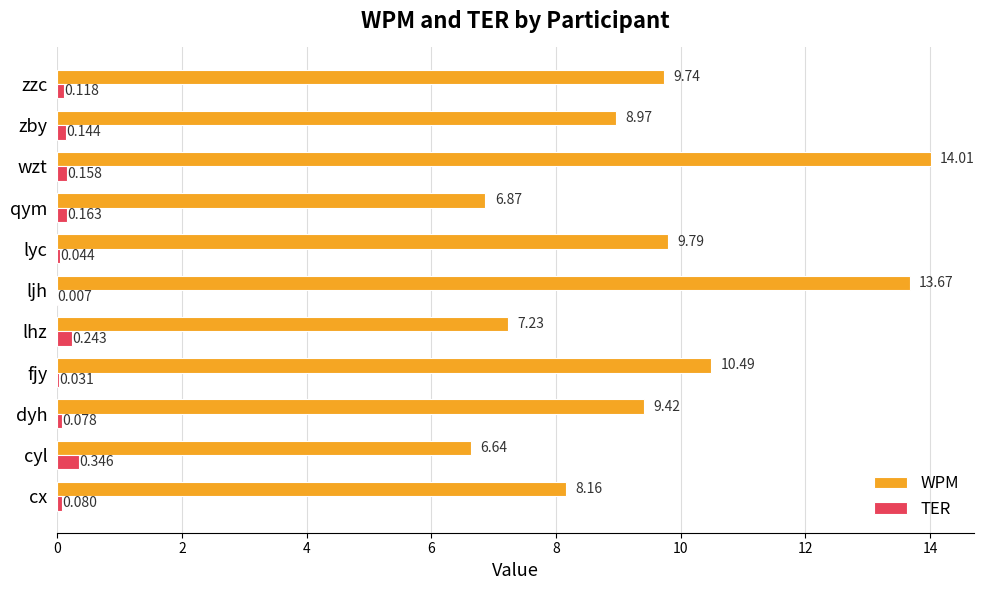

Between dyh and wzt, which series saw the biggest shift?

WPM